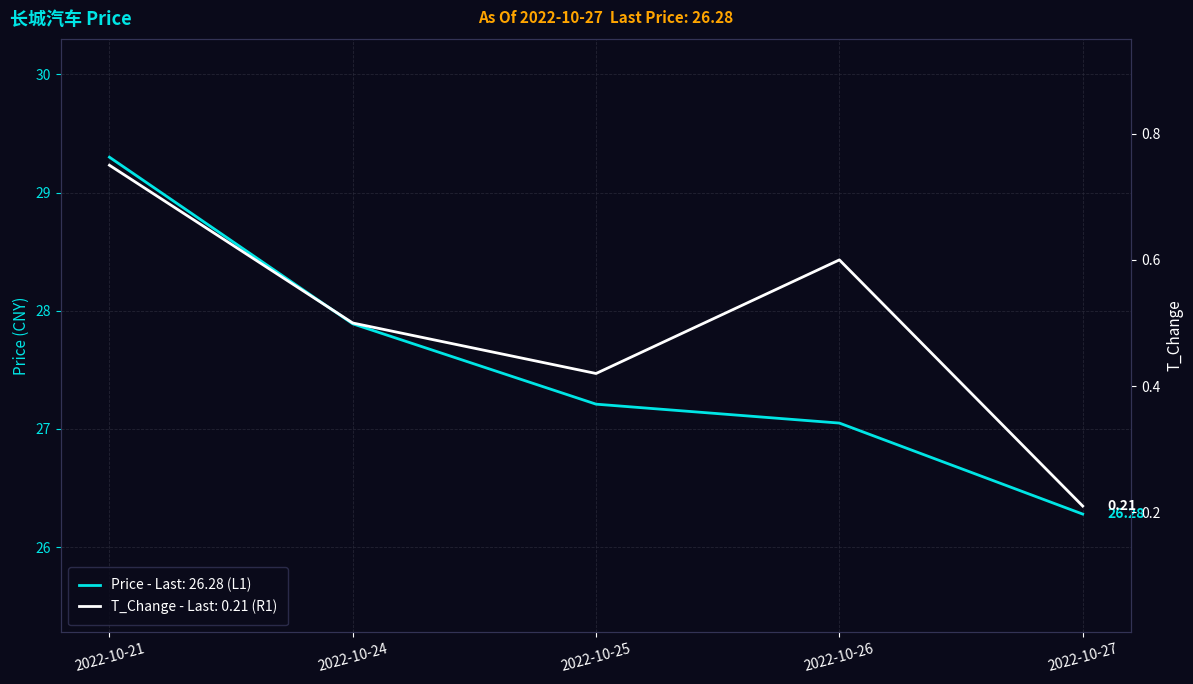

Reading left to right, transcribe all the data shown in this chart.

Price (L1): 29.3	27.9	27.2	27.1	26.3
T_Change (R1): 0.8	0.5	0.4	0.6	0.2